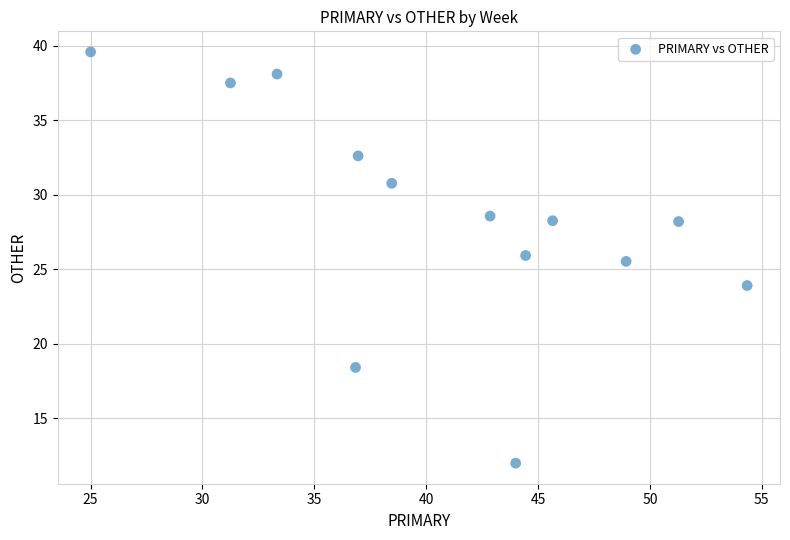

What Y value in the scatter plot is closest to 25?

25.5